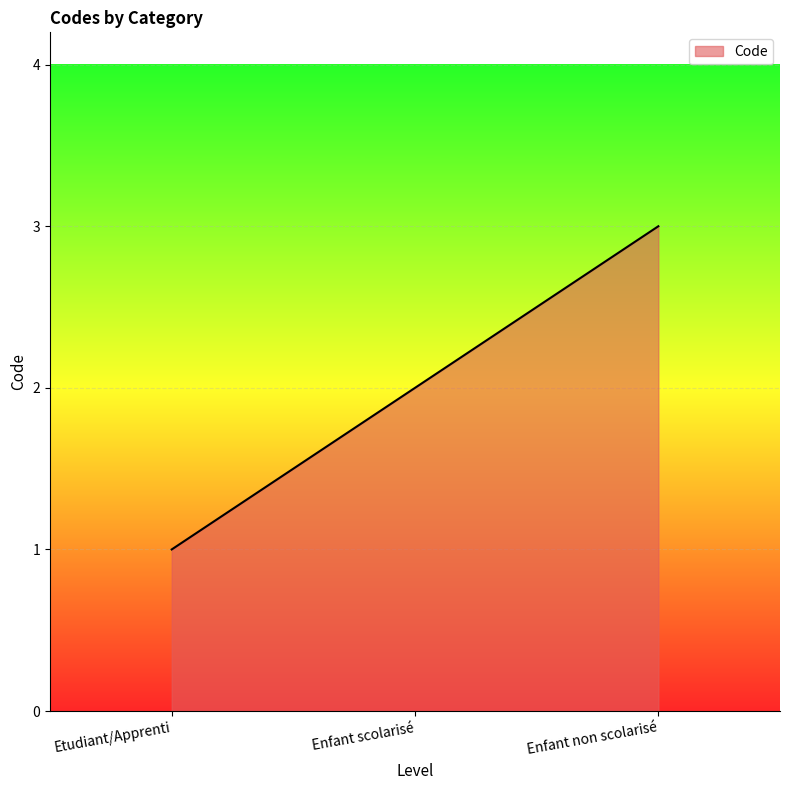

Which has a higher value, Etudiant/Apprenti or Enfant scolarisé?

Enfant scolarisé